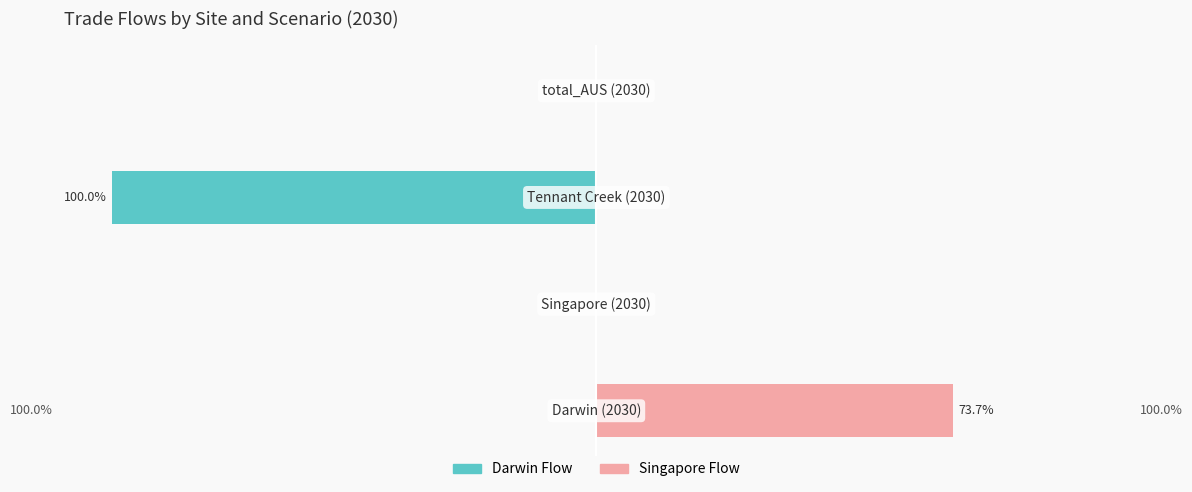

What are all the series names shown in the legend?

Darwin Flow, Singapore Flow